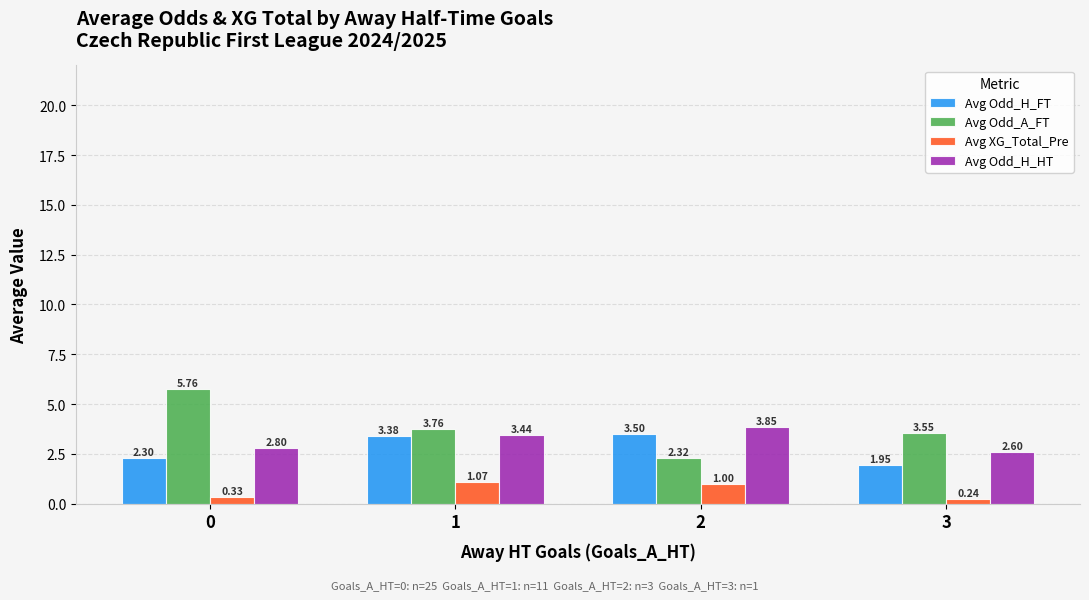

The Avg Odd_H_HT series shows 2.6 at 3. True or false?

True